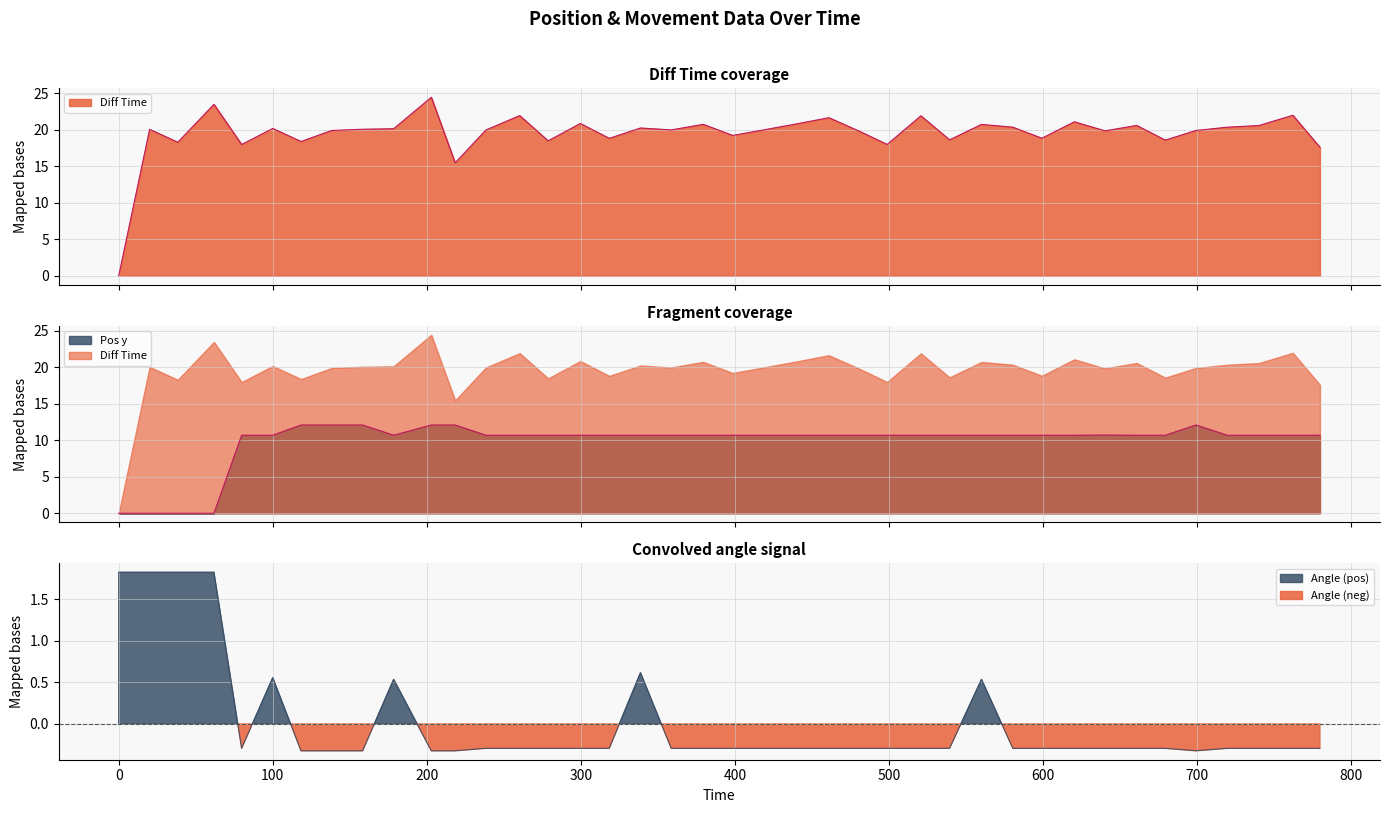

Is the value of Angle at 0 greater than the value of Diff Time at 278.79?

No